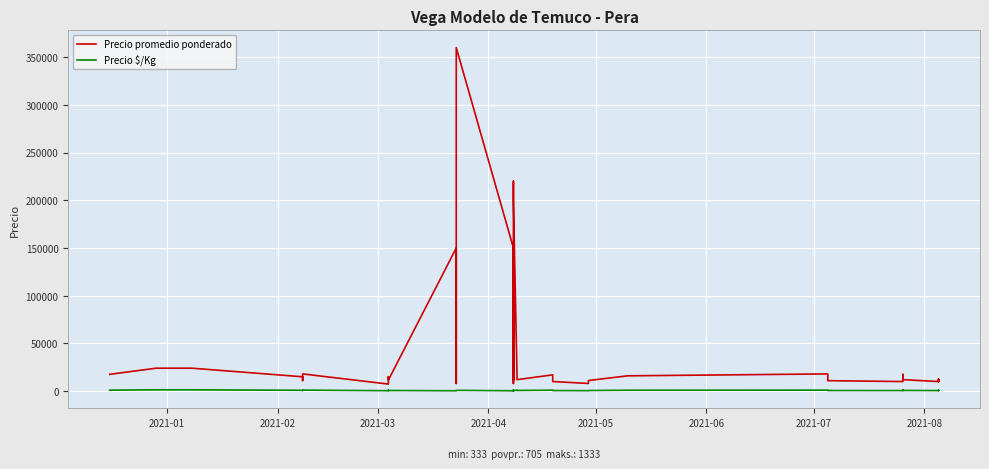

True or false: Precio $/Kg and Precio promedio ponderado intersect in this chart.

False